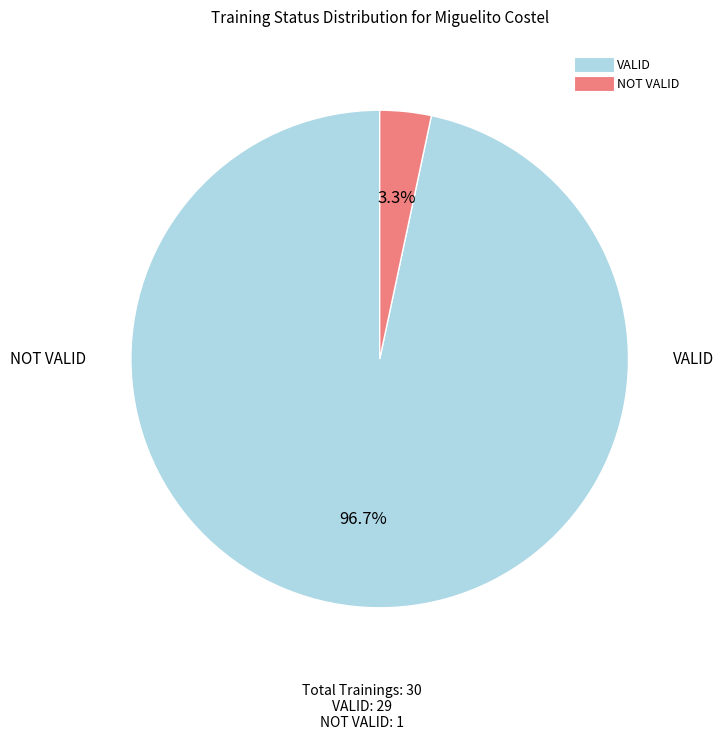

What portion of the pie excludes VALID?

3.3%